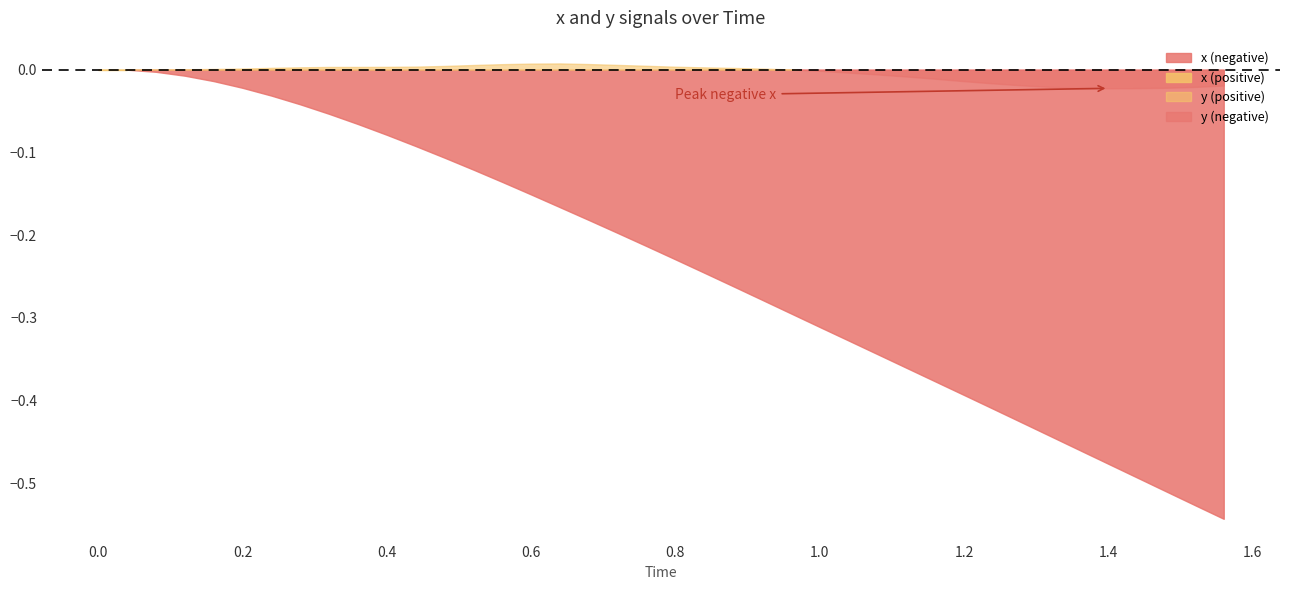

What is the sum of all x values?

-9.4